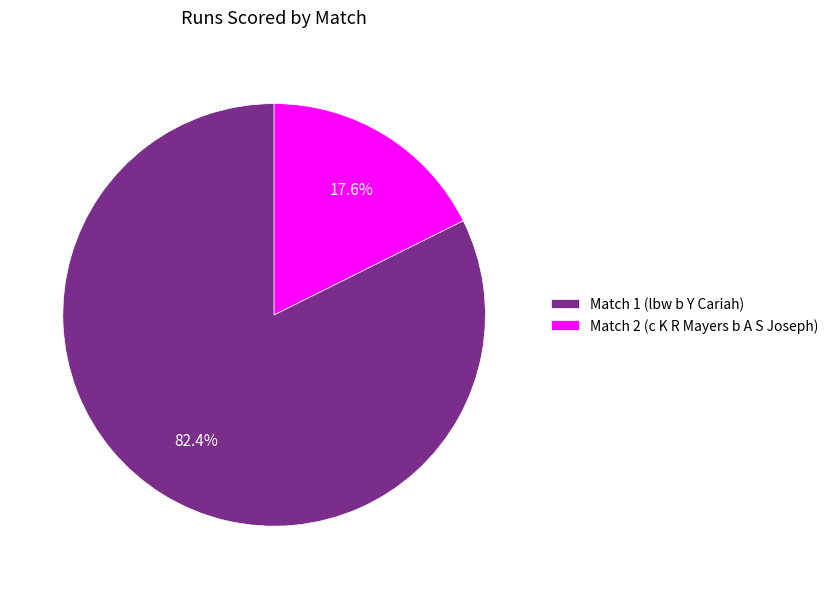

To the nearest percent, what portion does Match 2 (c K R Mayers b A S Joseph) represent?

18%